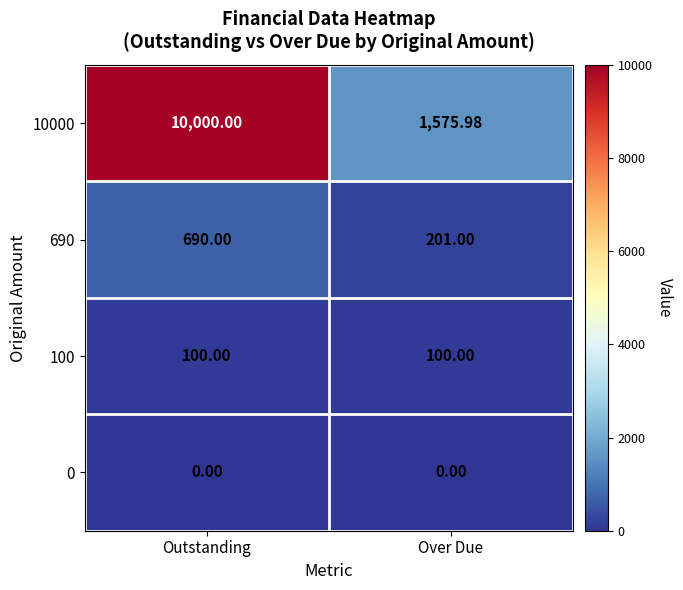

Between Outstanding and Over Due, which series saw the biggest shift?

10000